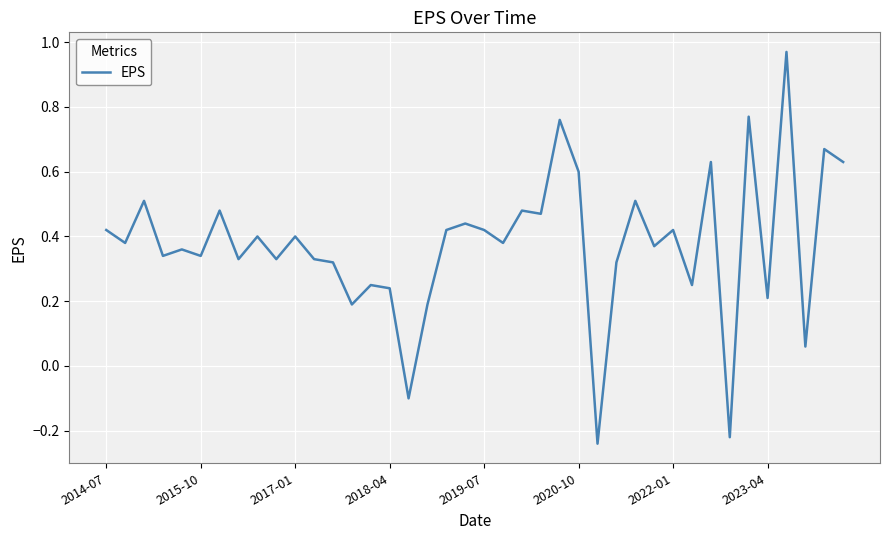

Is this an area chart (filled region under the line)?

No